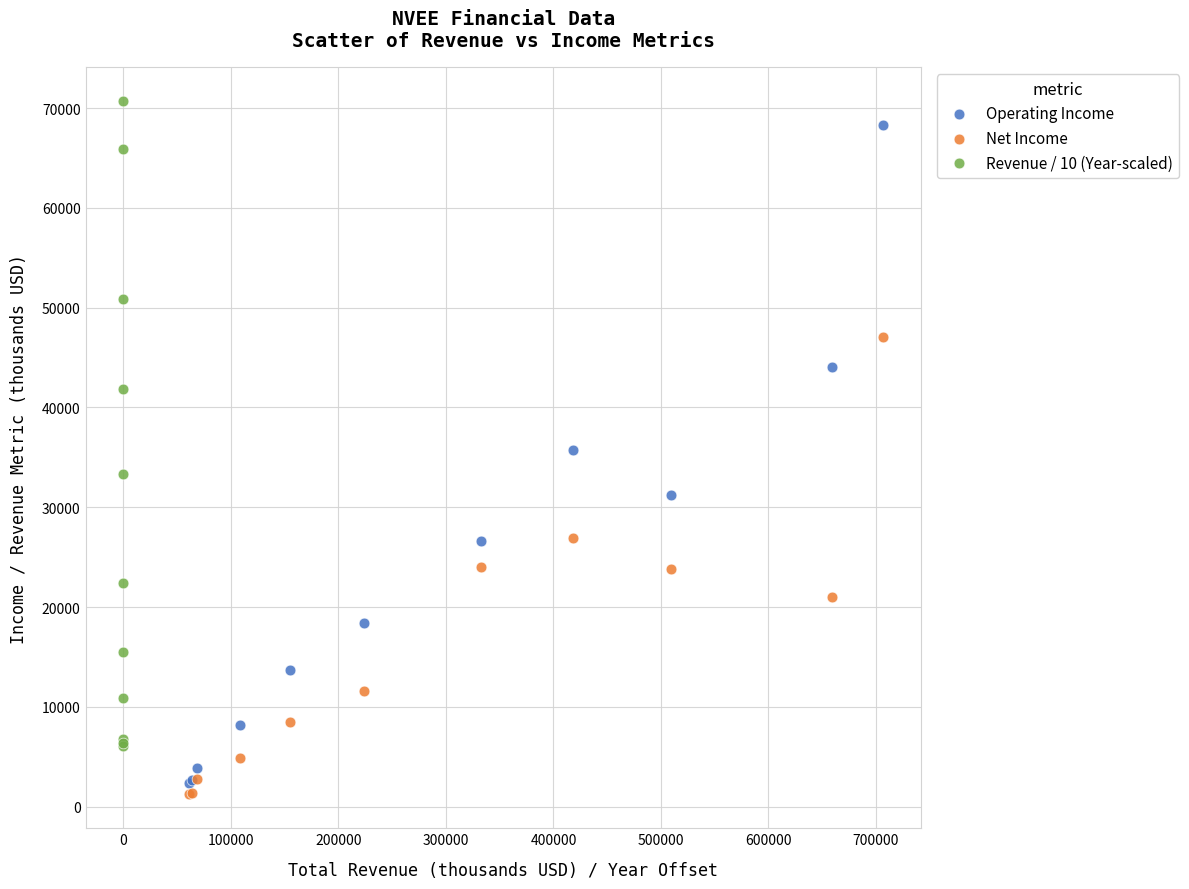

Which series has the widest spread of Y values?

Operating Income